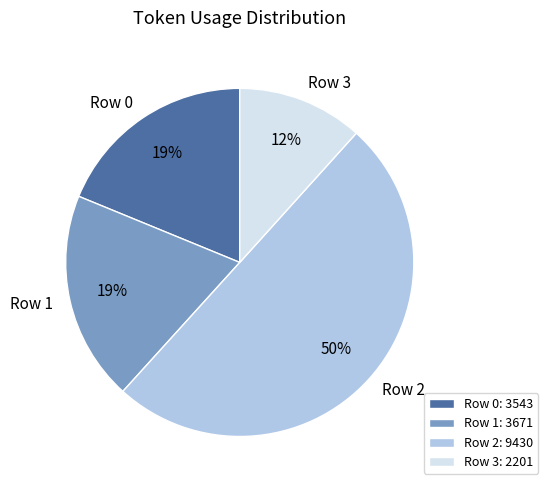

True or false: Row 1 accounts for 19% of the total.

True